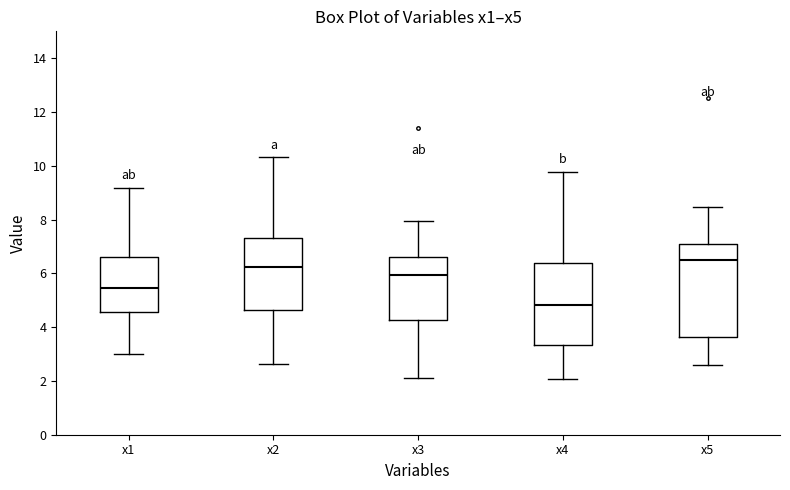

Where does the median line of the box for x4 sit on the y-axis? The values are not printed on the chart, so give them approximately, as read against the axis.

4.8